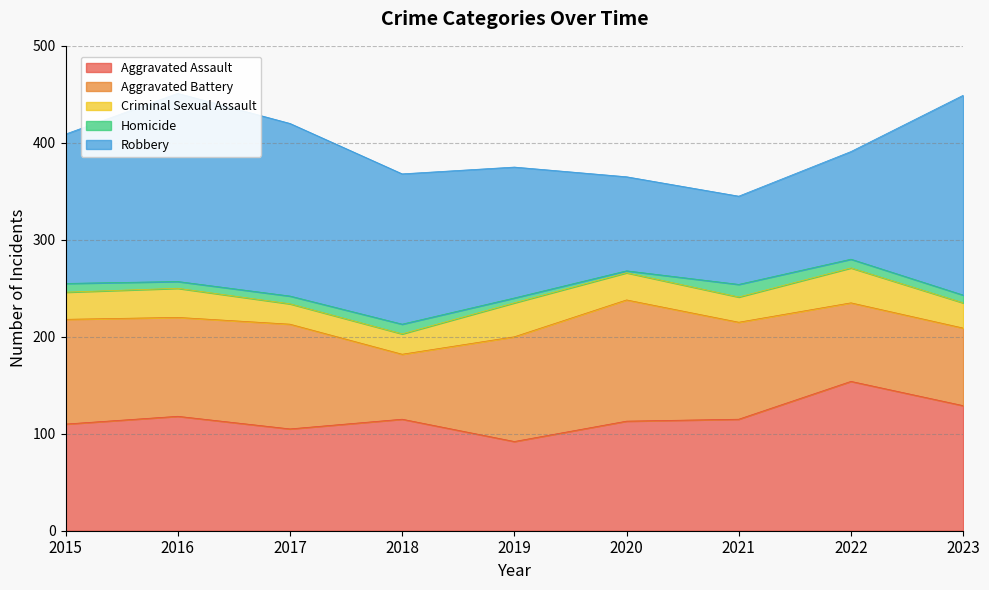

Which series has the widest spread of values?

Robbery